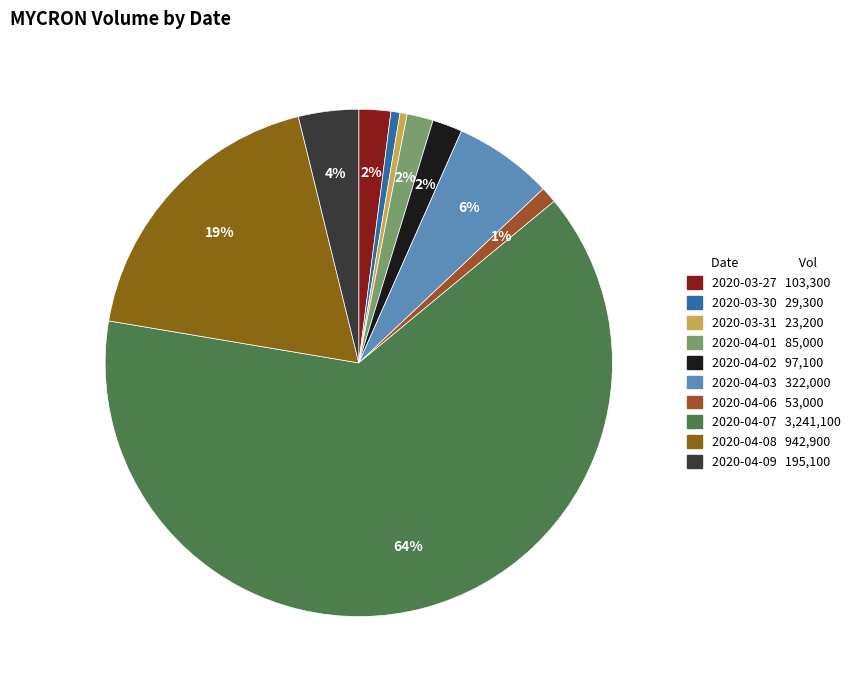

Does any single category account for the majority?

Yes